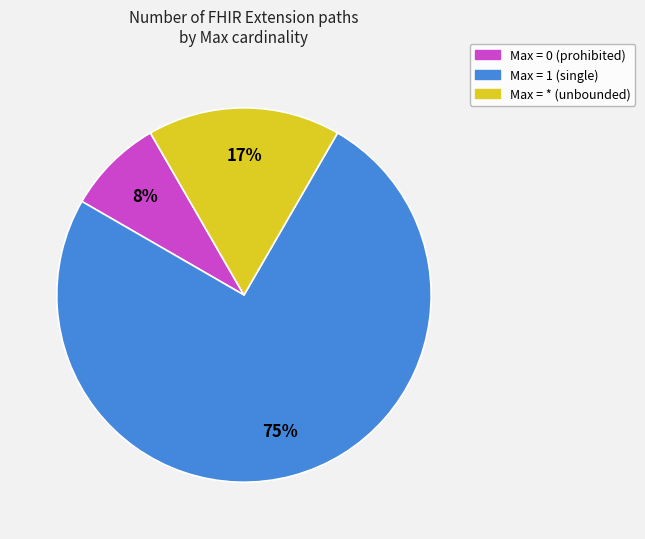

Is there a majority slice in this chart?

Yes